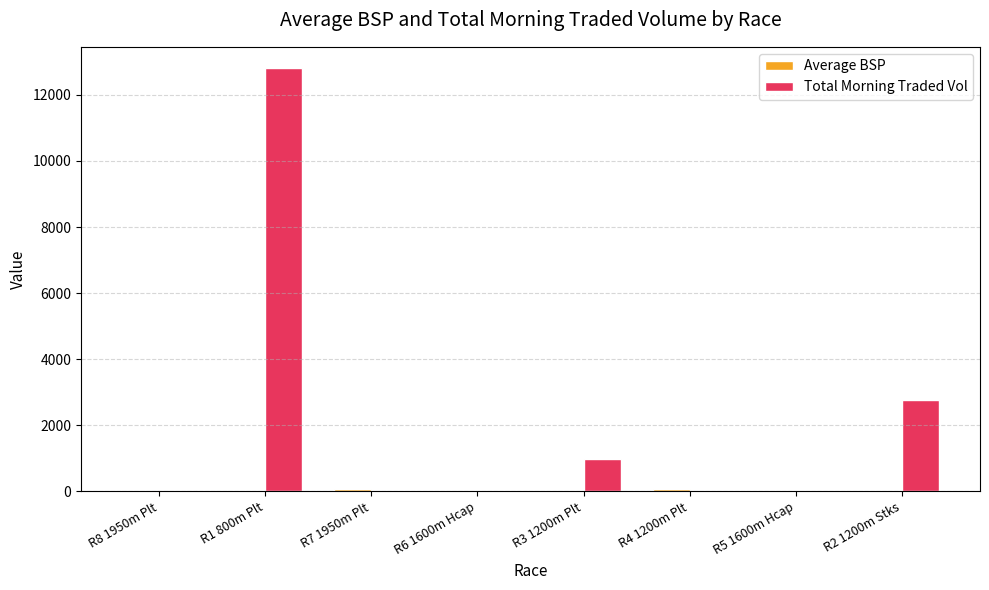

How many data points in Total Morning Traded Vol are above 33?

4